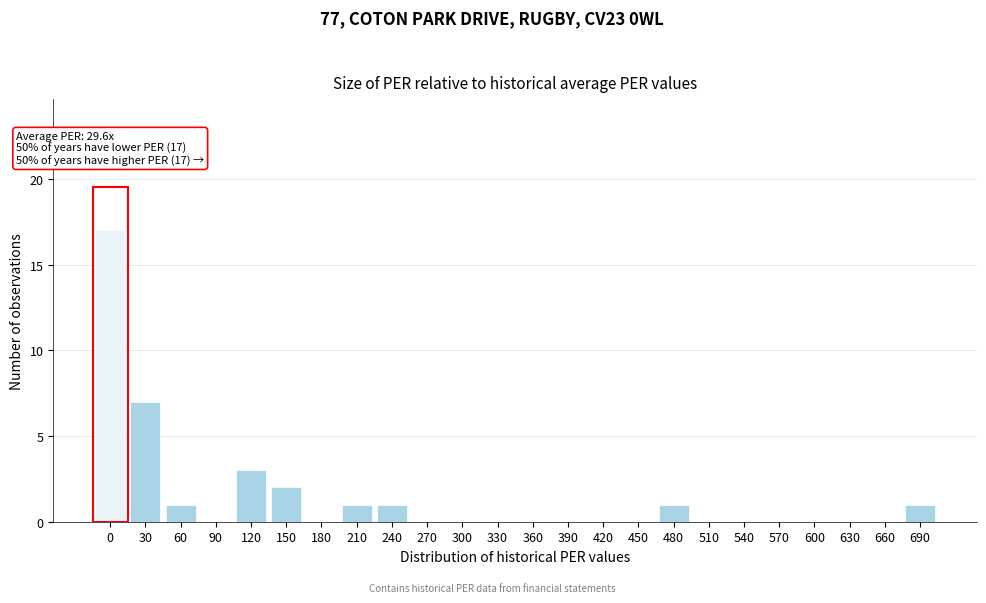

Reading left to right, extract all data points from this chart.

0=17	30=7	60=1	90=0	120=3	150=2	180=0	210=1	240=1	270=0	300=0	330=0	360=0	390=0	420=0	450=0	480=1	510=0	540=0	570=0	600=0	630=0	660=0	690=1